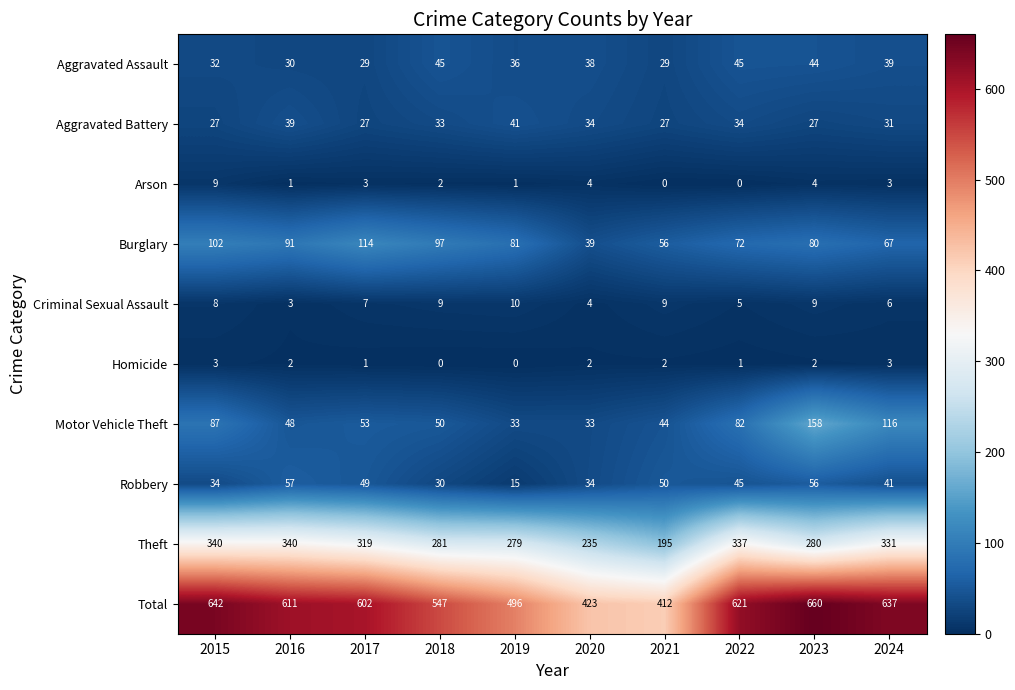

The Aggravated Battery series shows 27 at 2021. True or false?

True